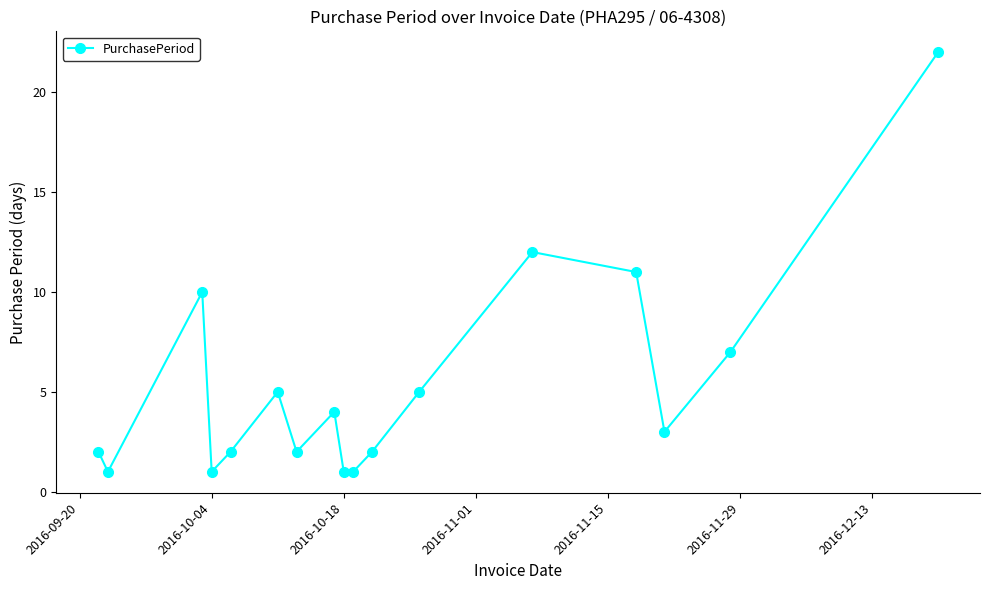

How many series are shown in this chart?

1